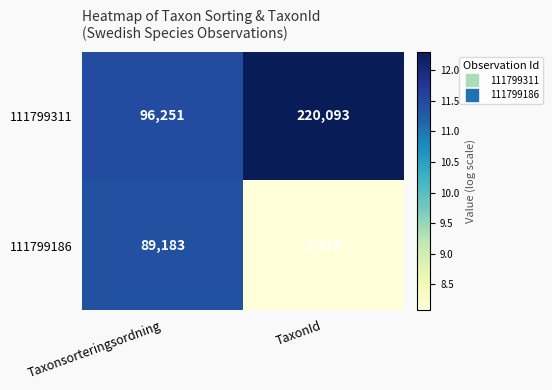

Is it true that 111799186 equals 3215 at TaxonId?

True